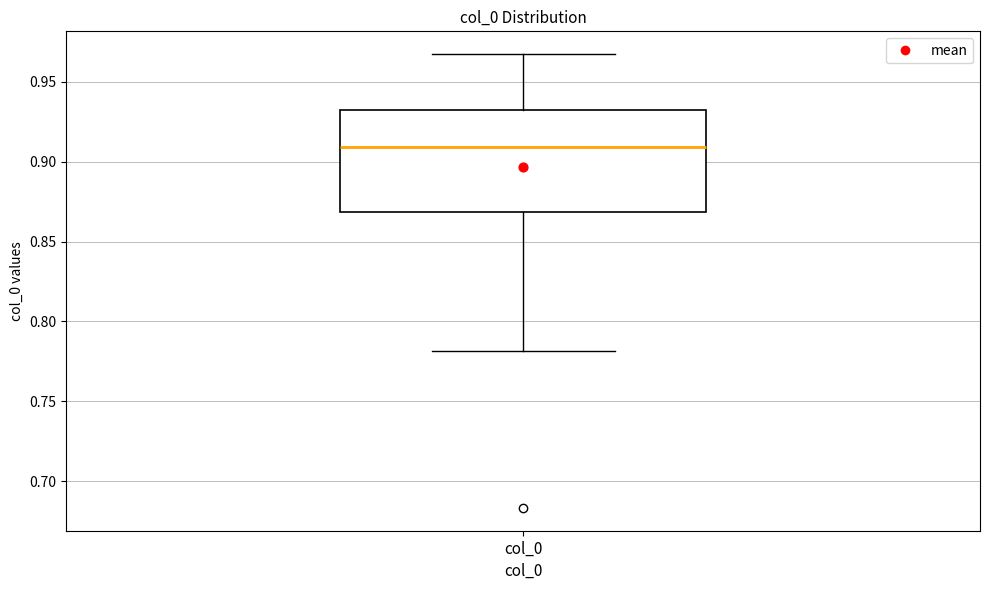

Transcribe this box plot: give where the median line is, the range the box spans, and where the two whiskers end, as read against the y-axis. The values are not printed on the chart, so give them approximately, as read against the axis.

median 0.910, box 0.870 to 0.930, whiskers 0.780 to 0.965